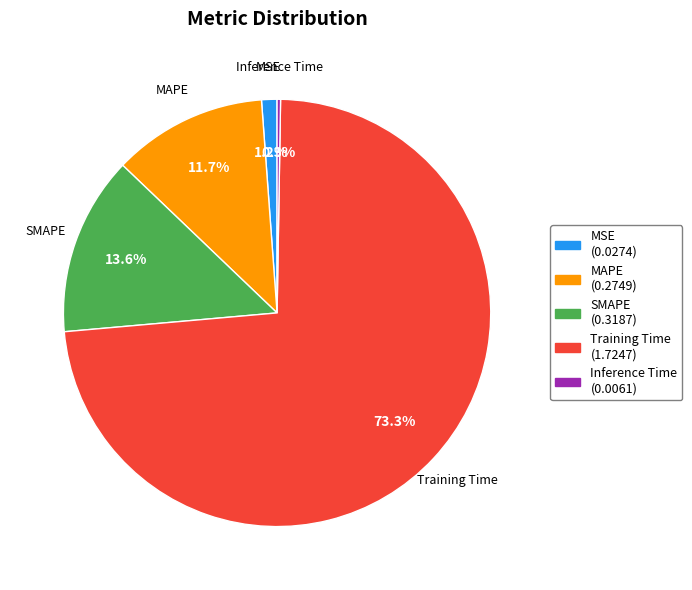

Do MAPE and Training Time together represent more than half of the pie?

Yes